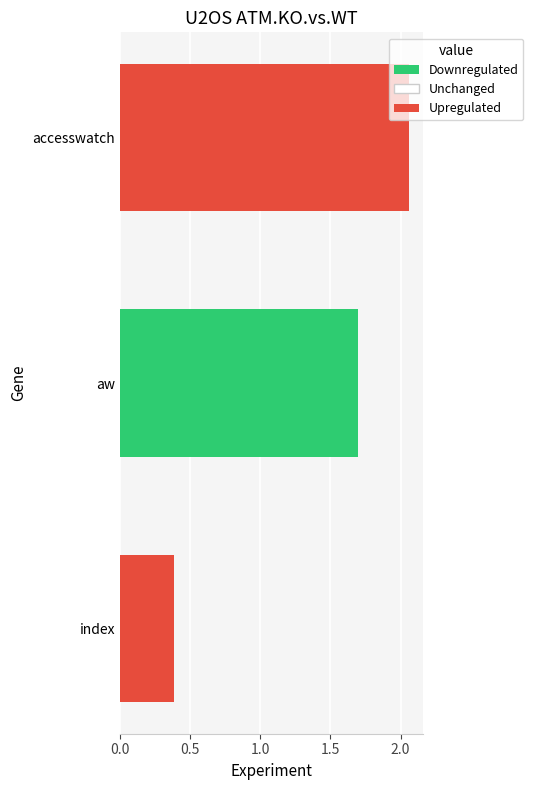

What is the minimum value shown in the chart?

0.4